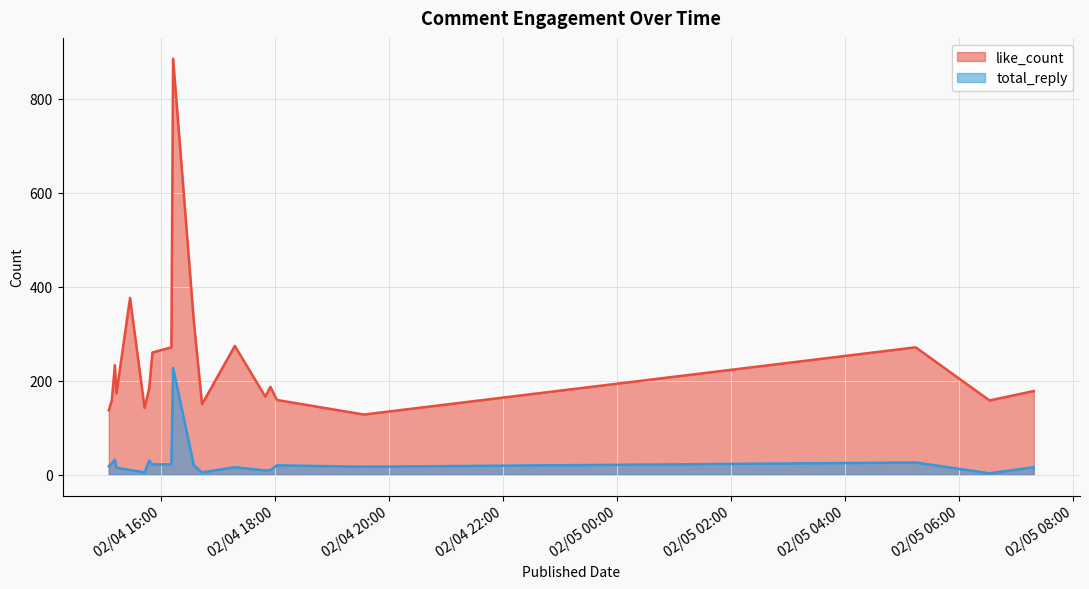

What is the total value across all series at 2024-02-04 15:08:22?

182